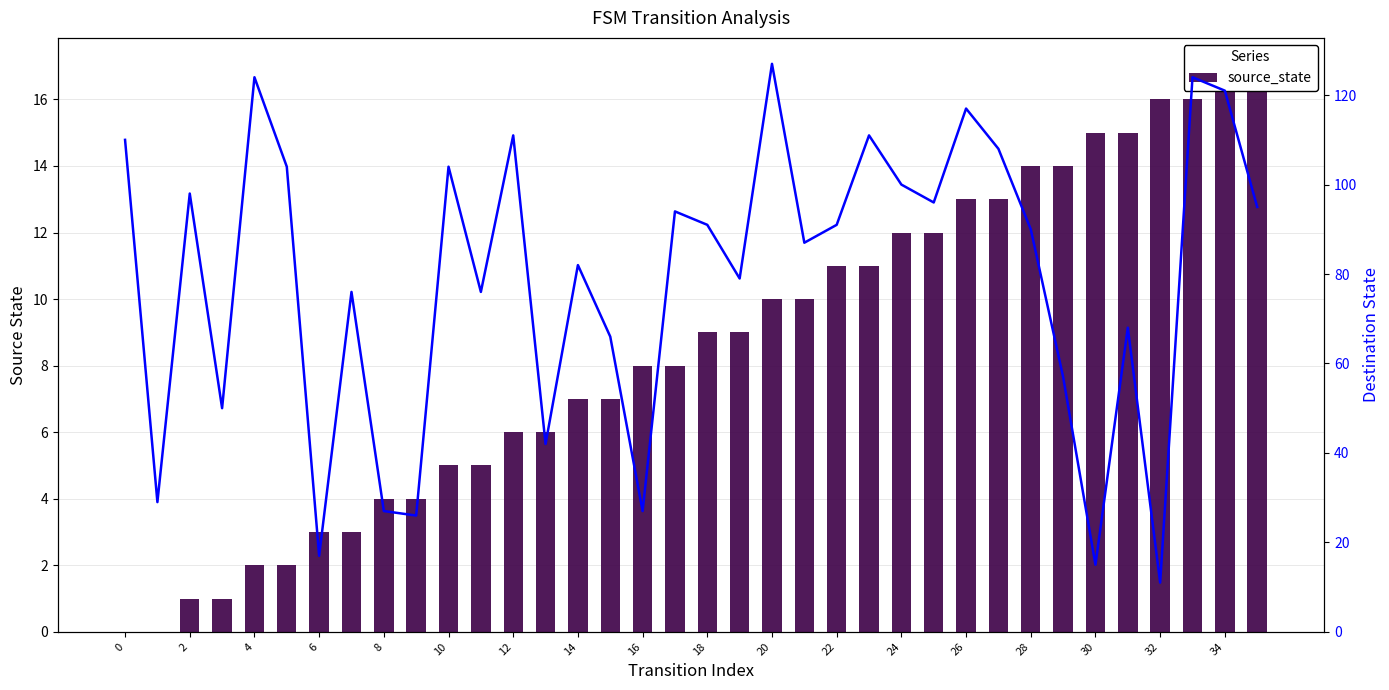

The value of destination_state at 26 is 117. True or false?

True